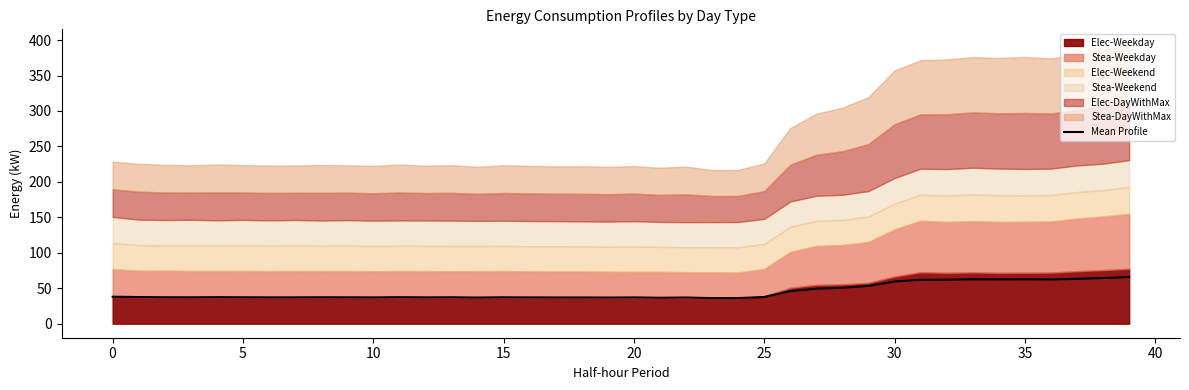

What is the label of the 39th point from the left?

38